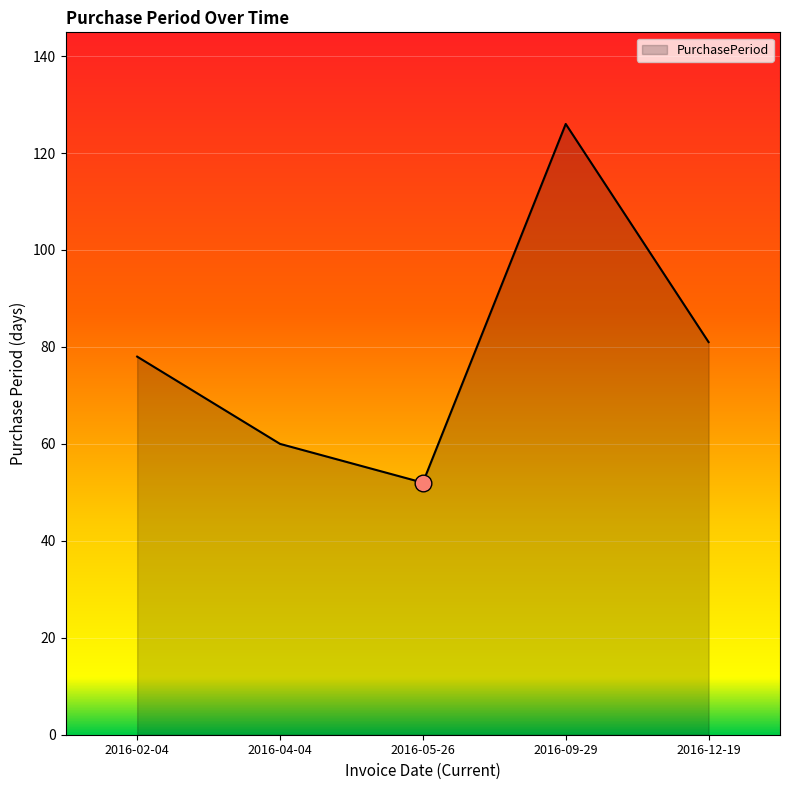

True or false: the data shows 49 at 2016-02-04.

False